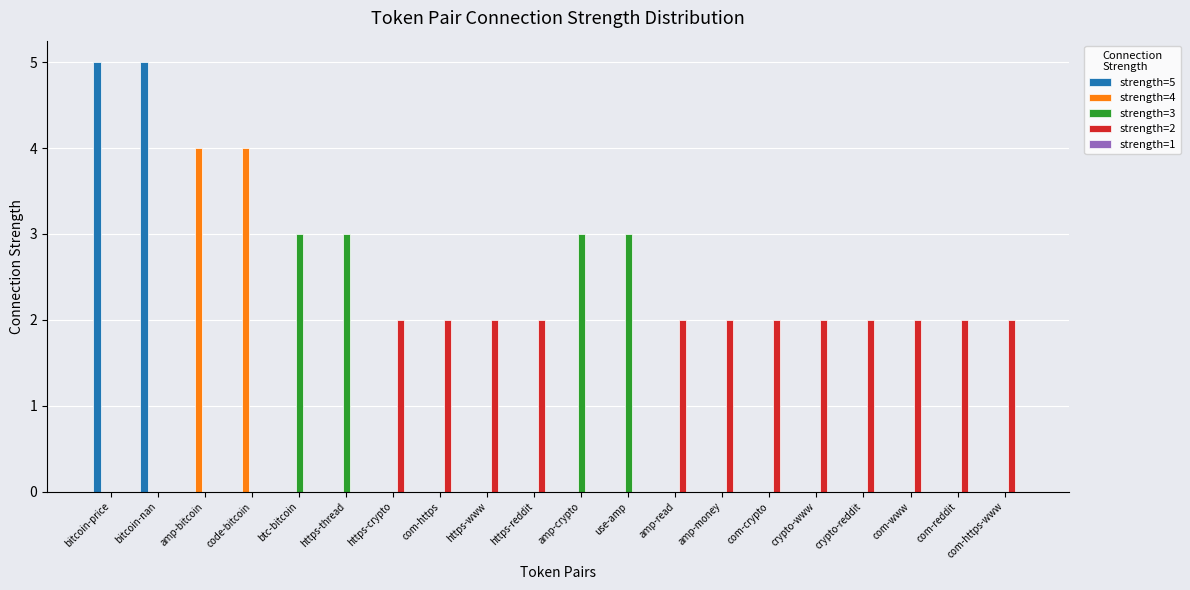

What is the average value of the strength=3 series?

1